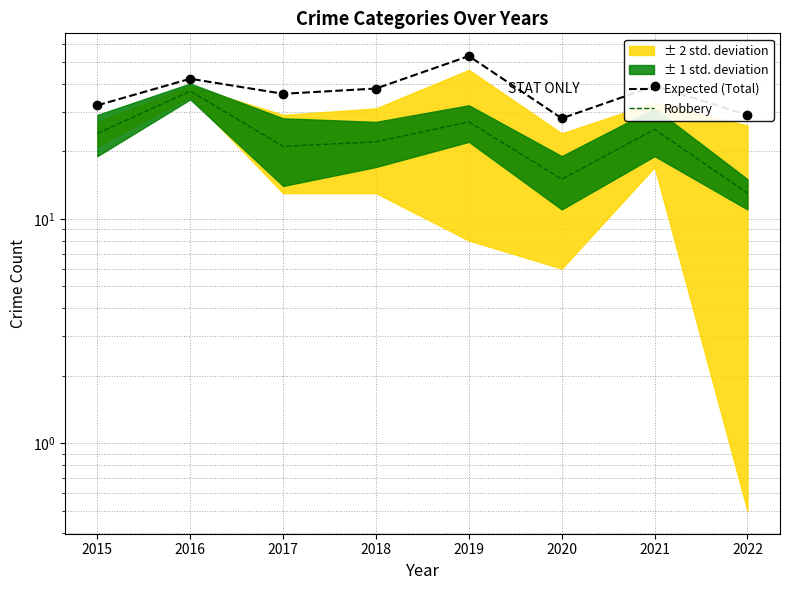

True or false: Expected (Total) and Robbery cross at least once.

False